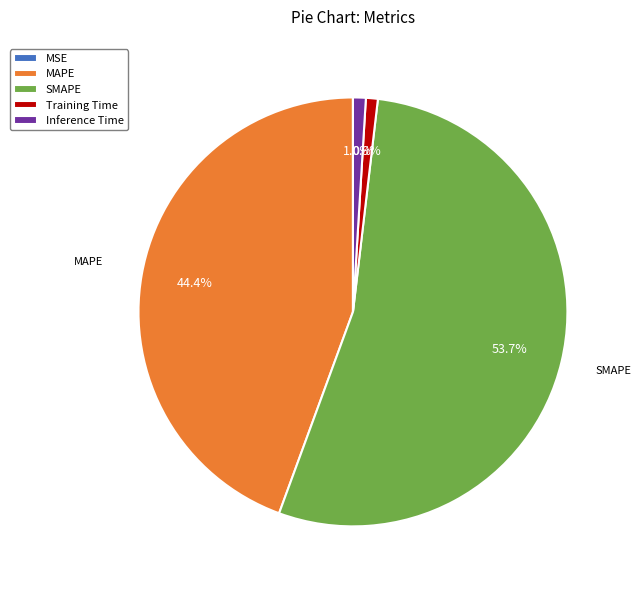

Which category has the biggest portion of the pie?

SMAPE